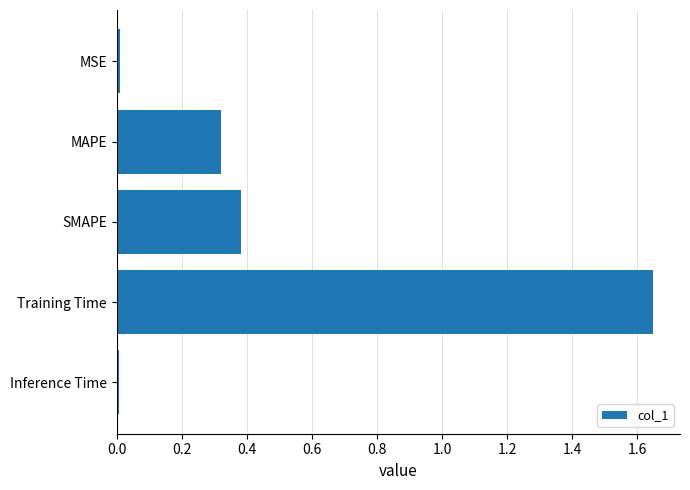

What is the sum of all values?

2.4